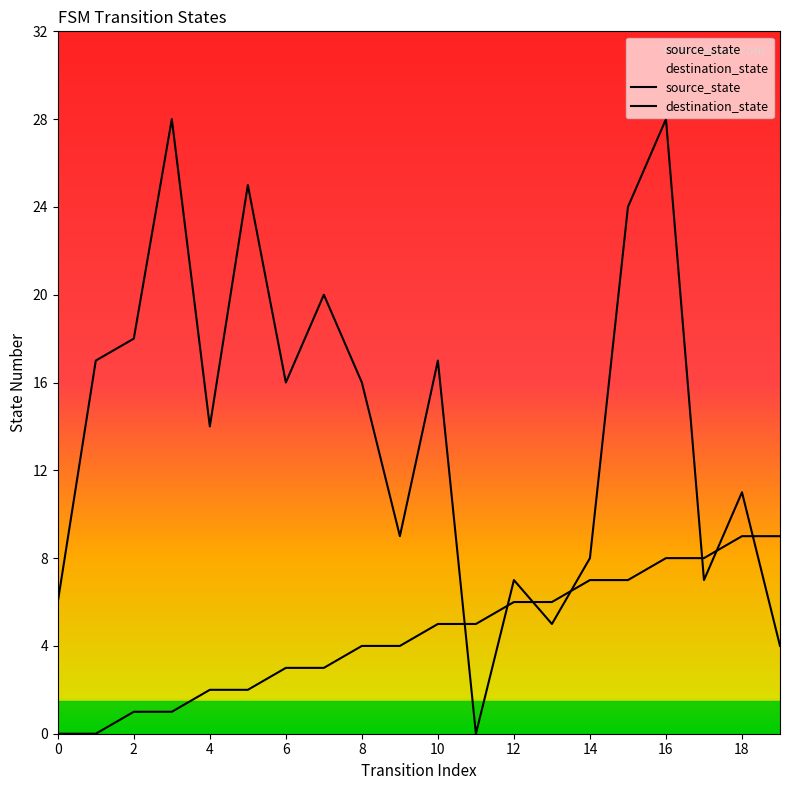

List the series in order of their overall mean, lowest first.

source_state, destination_state